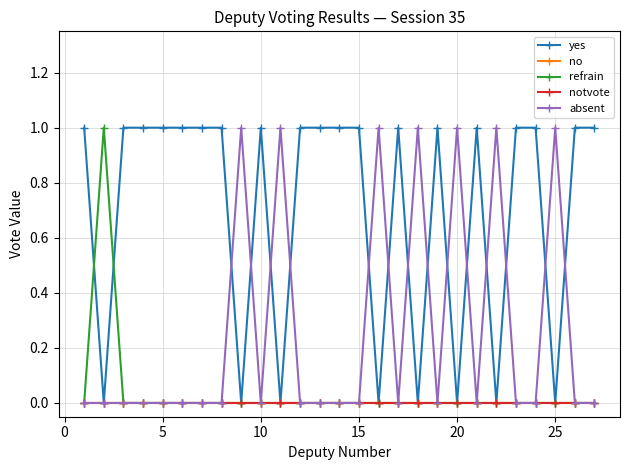

Is this an area chart (filled region under the line)?

No